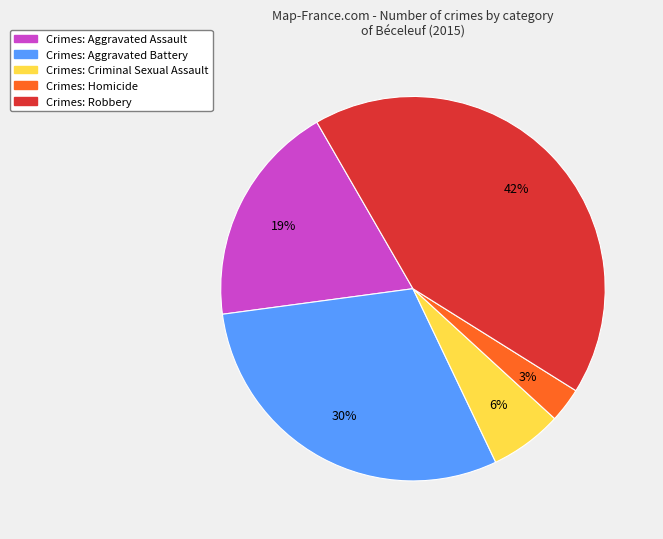

Is there any slice that represents more than half of the pie?

No